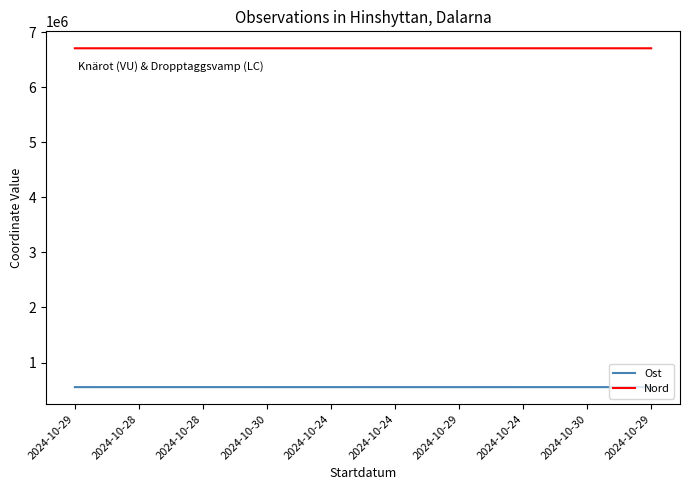

What is the lowest value of the Nord series?

6704870